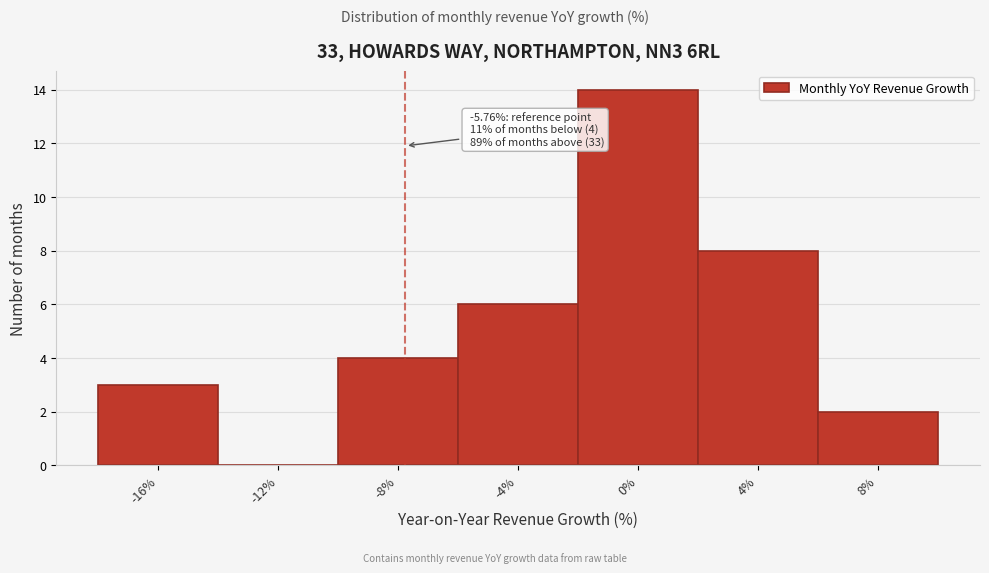

Reading left to right, list all the values displayed in this chart.

-16%=3	-12%=0	-8%=4	-4%=6	0%=14	4%=8	8%=2